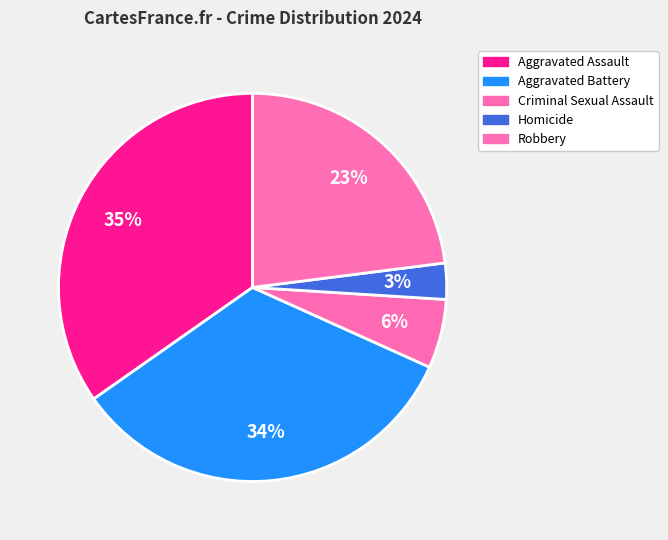

What is the change in value from Criminal Sexual Assault to Homicide?

-20